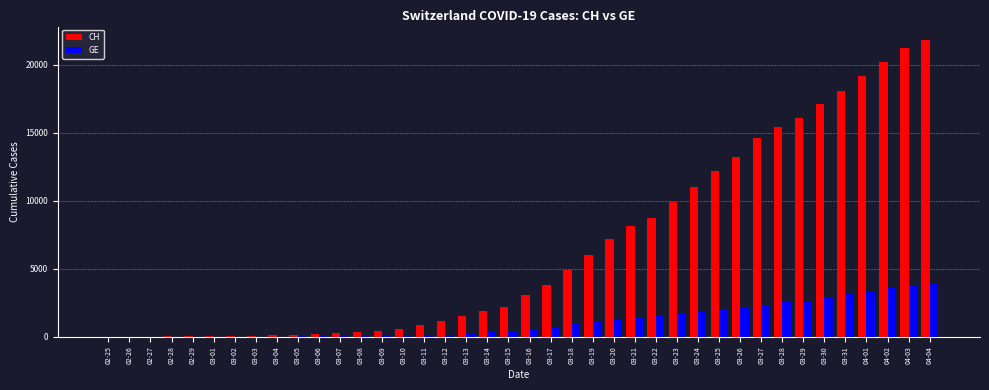

How many distinct data groups are displayed?

2